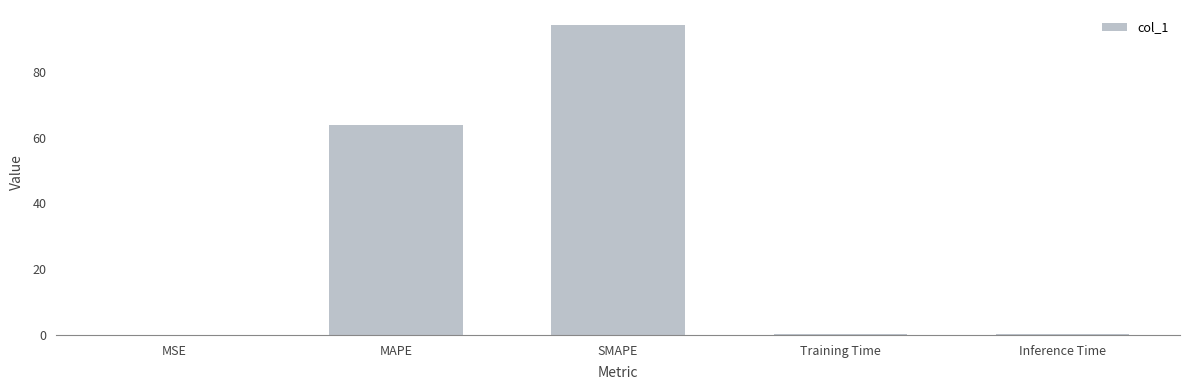

Read the value at SMAPE.

94.1